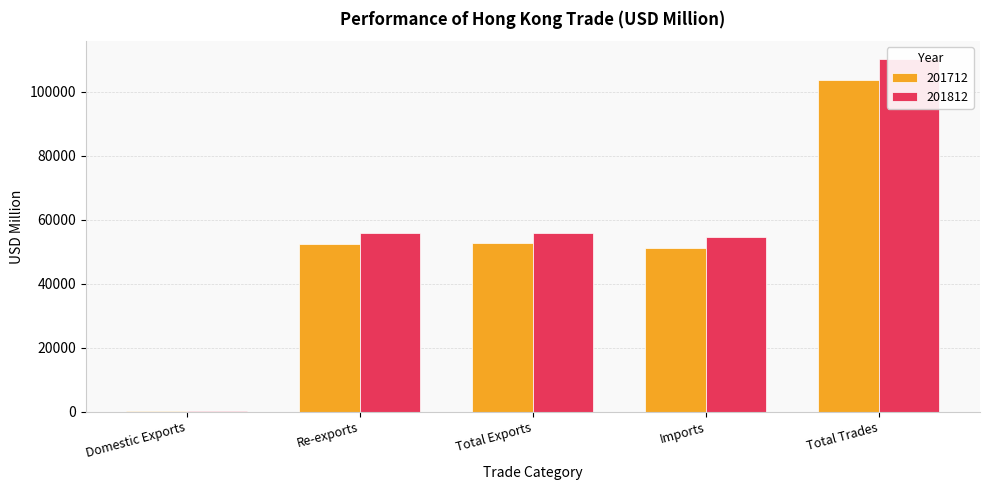

At which label does 201712 first exceed 52416?

Re-exports